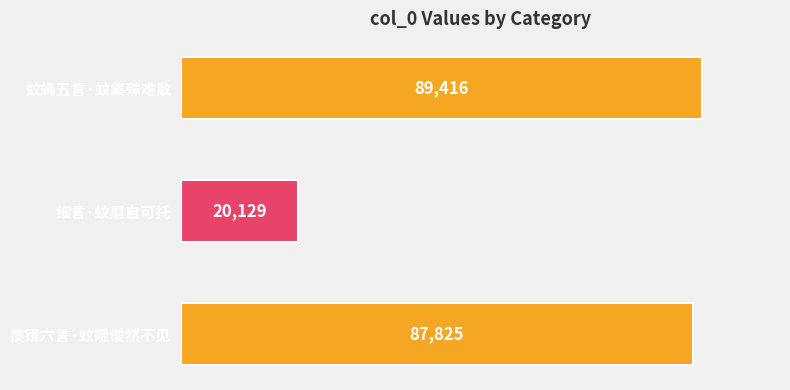

True or false: the data shows 89416 at 蚊蝇五言·蚊集殊难散.

True